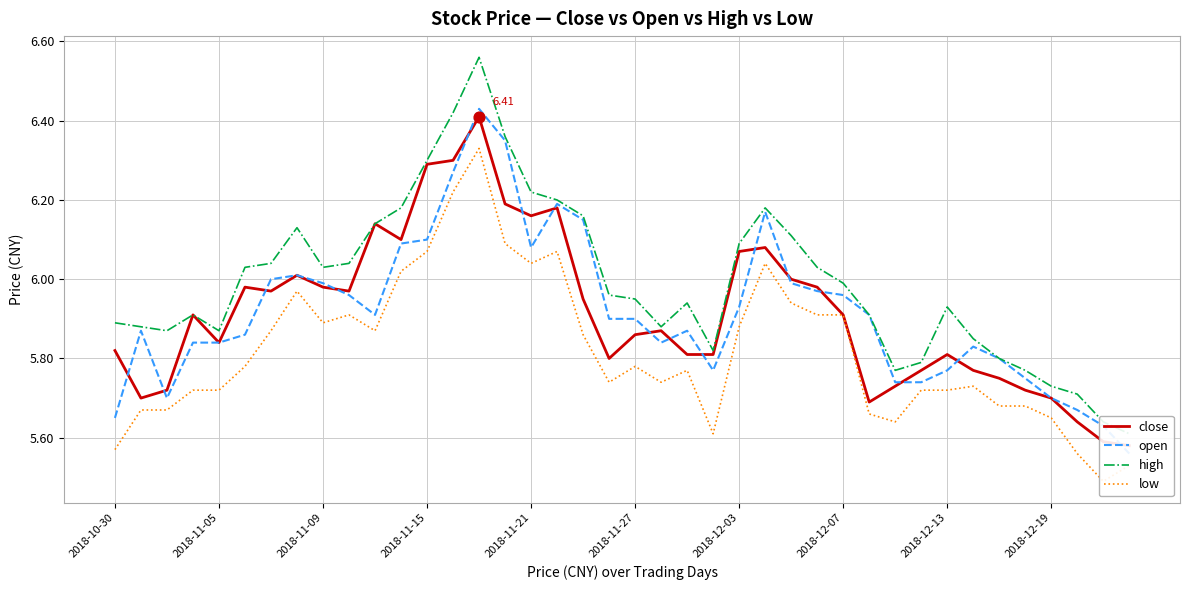

Is the value of open at 2018-11-21 greater than the value of close at 34?

Yes